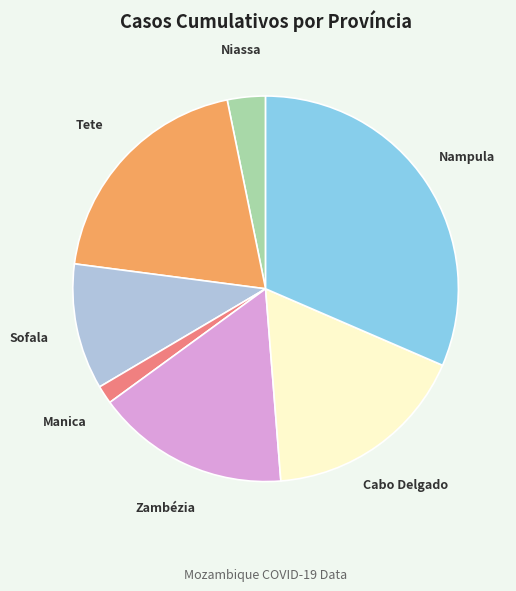

Count the number of slices in the pie.

7